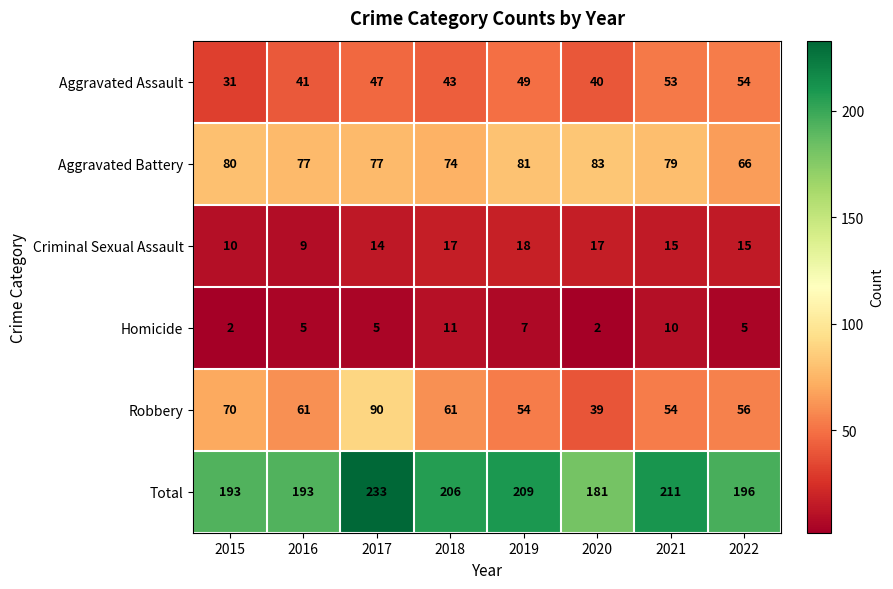

True or false: Aggravated Assault has a value of 44 at 2015.

False